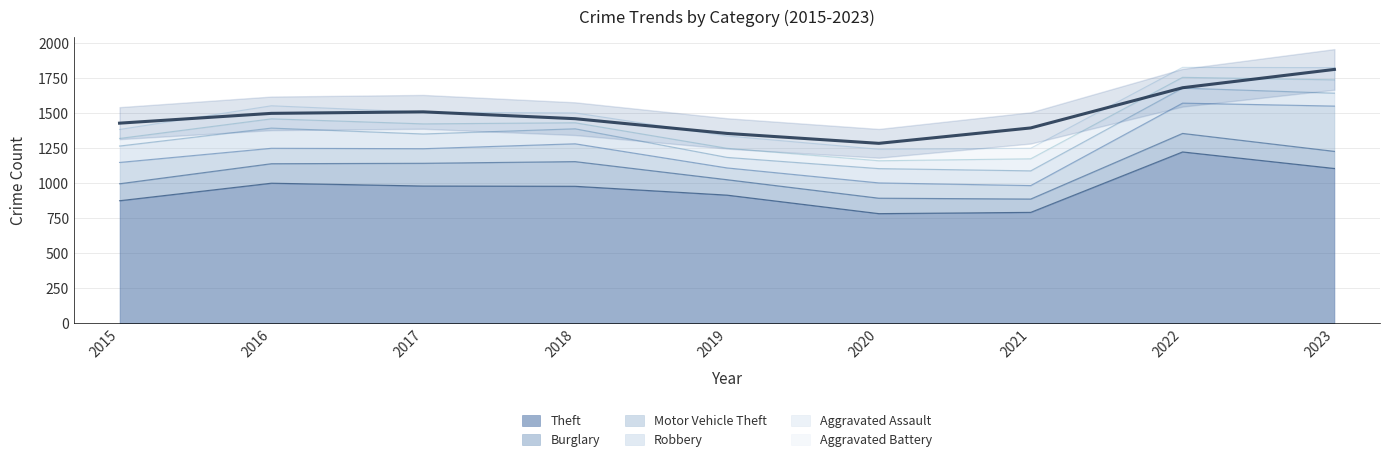

How many categories are shown in the chart?

9